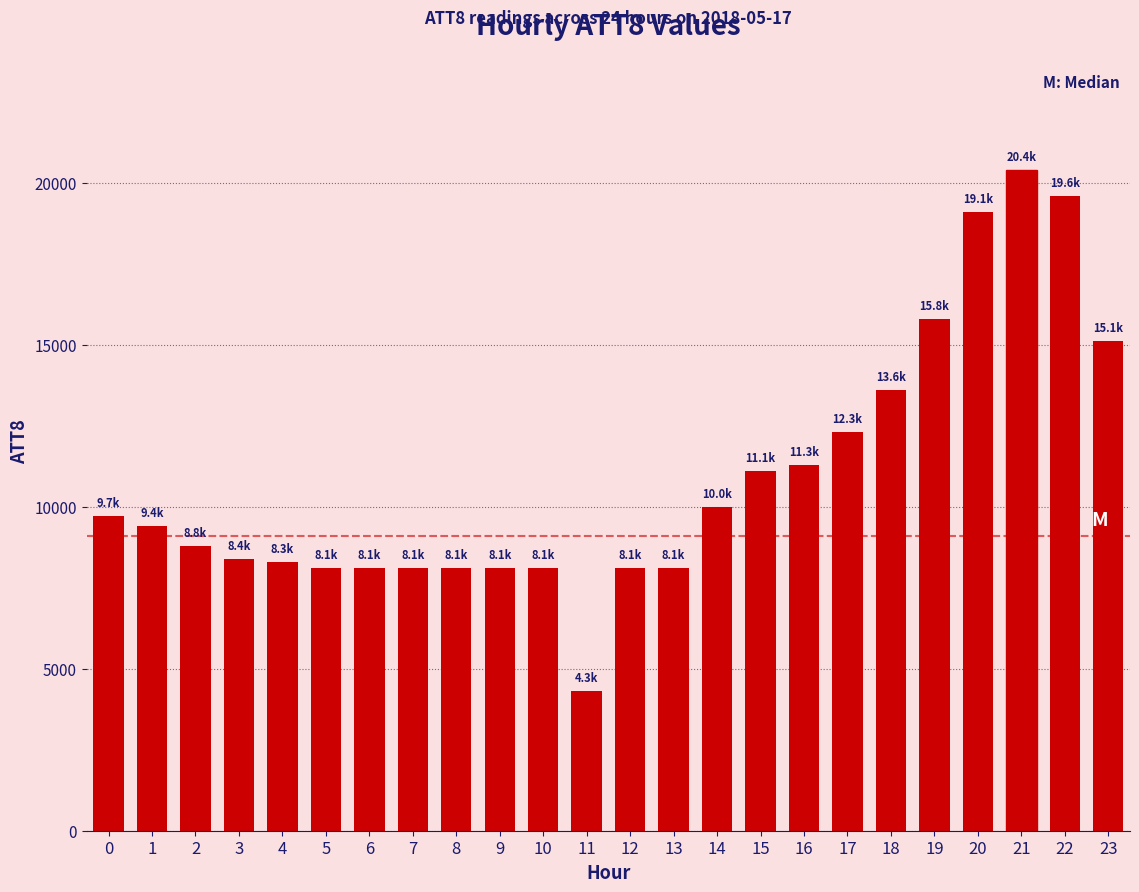

What value does the data have at 0, to the nearest 10?

9700